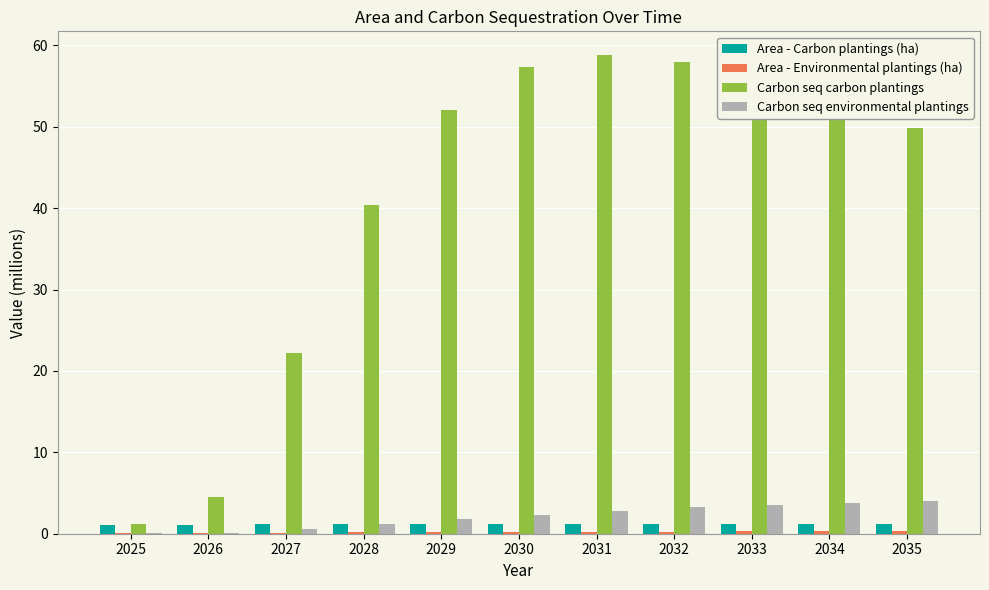

What is the difference between the Carbon seq carbon plantings values at 2031 and 2033?

2.9